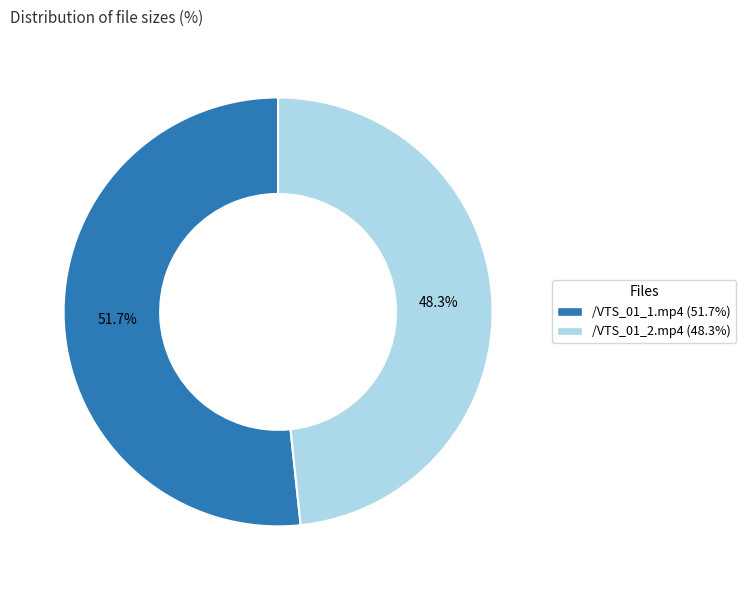

Does any single category account for the majority?

Yes